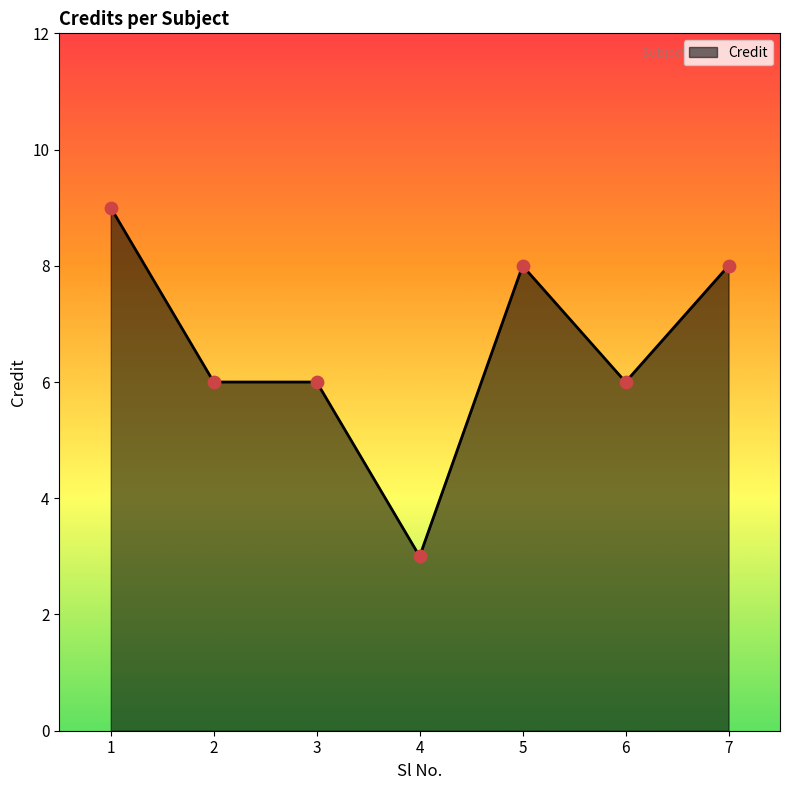

What is the ratio of the value at 7 to the value at 1?

0.9